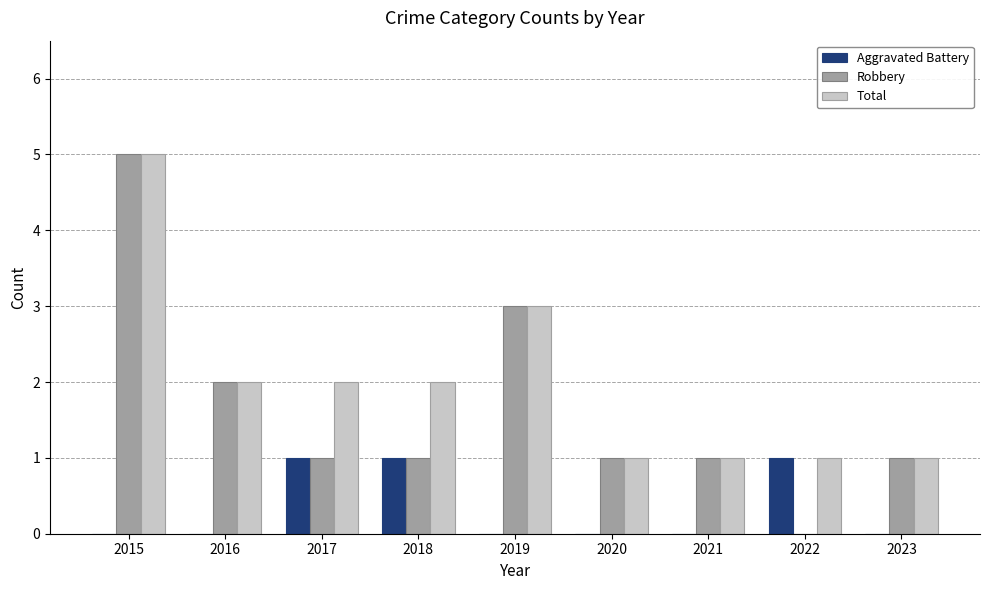

What is the average value of the Robbery series?

2